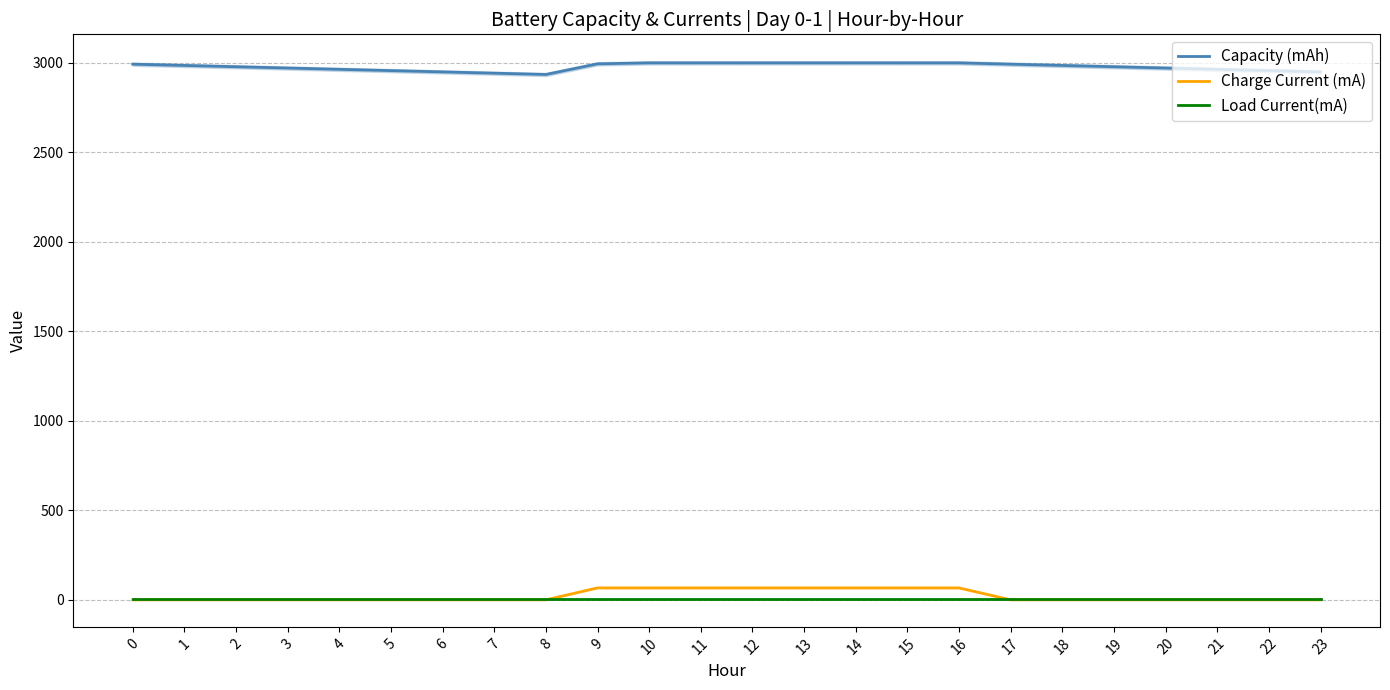

True or false: Charge Current (mA) has more than 1 interior local peaks.

False